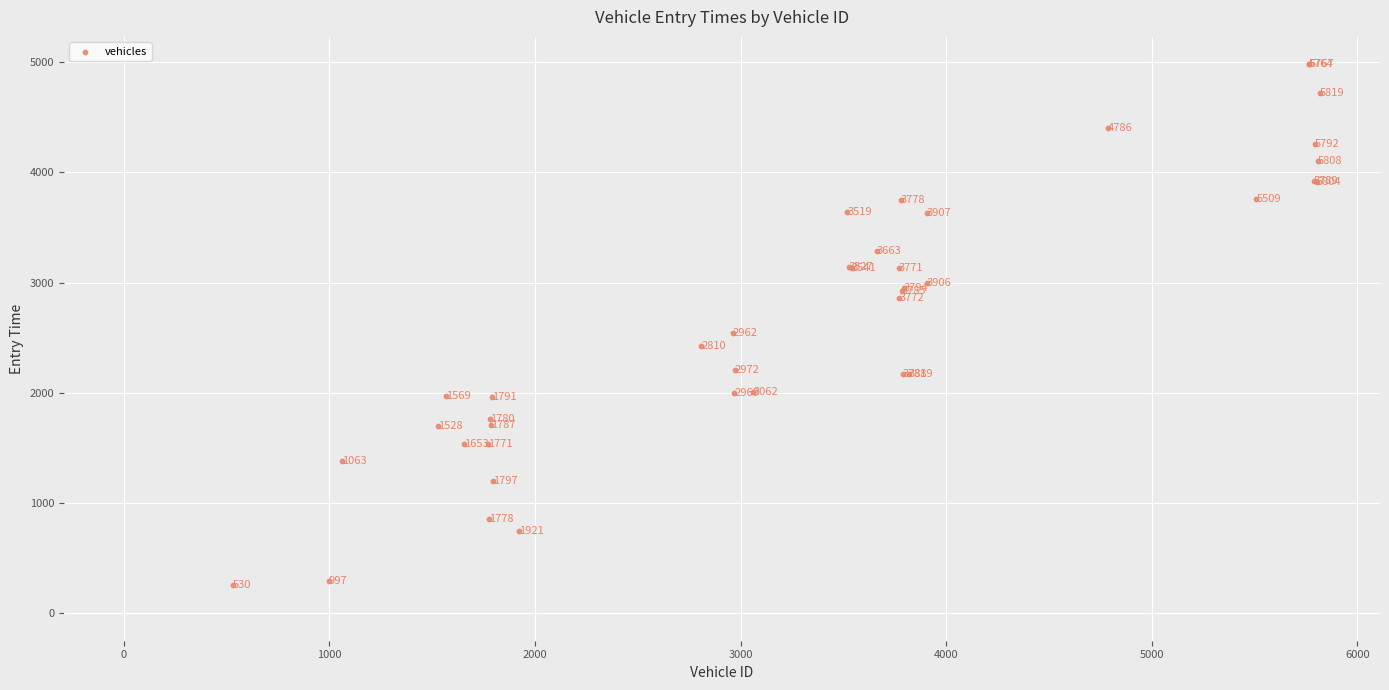

What Y value in the scatter plot is closest to 2619?

2540.0